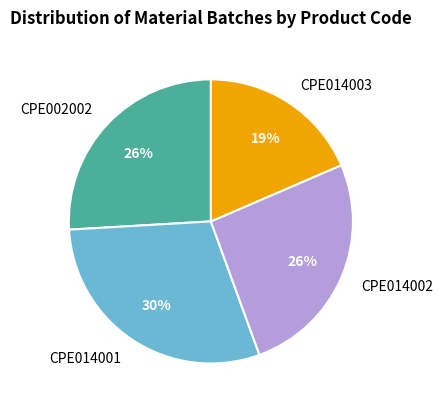

What percentage is the CPE014002 slice, to the nearest percent?

26%